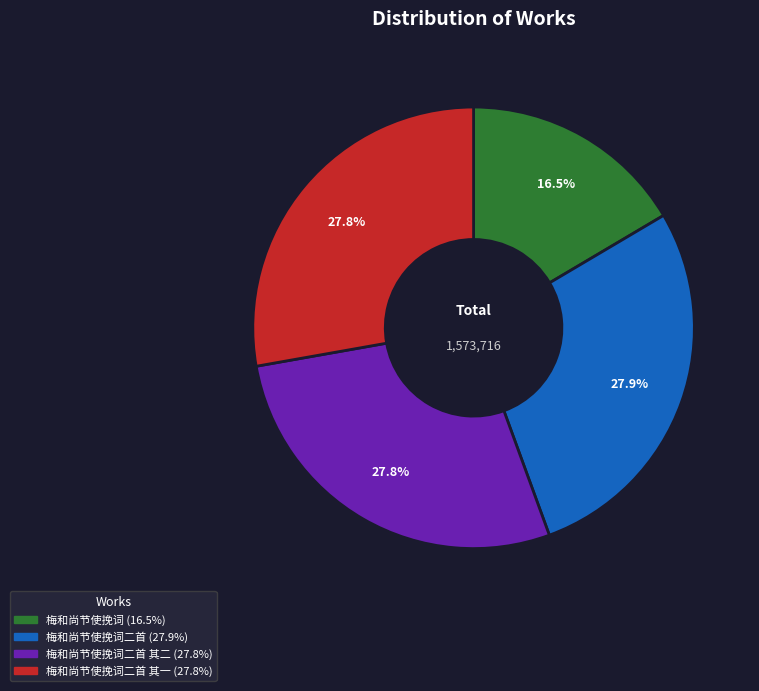

To the nearest percent, what is the average slice percentage?

25%